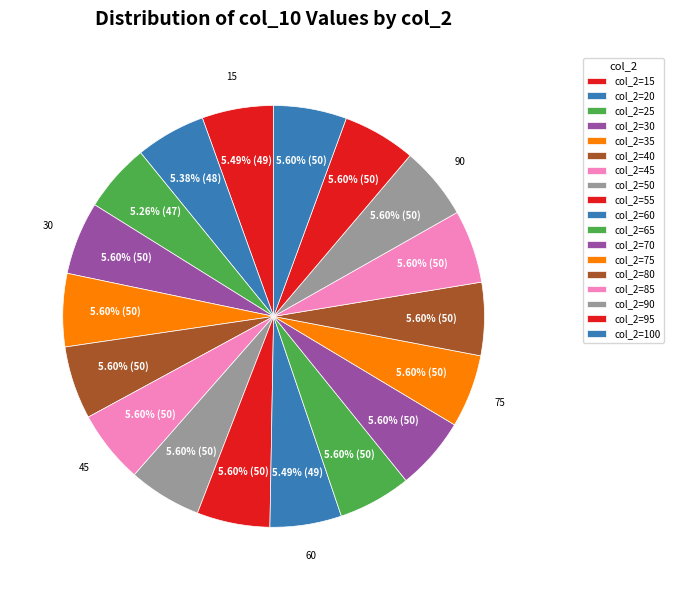

How many slices are in this pie chart?

18